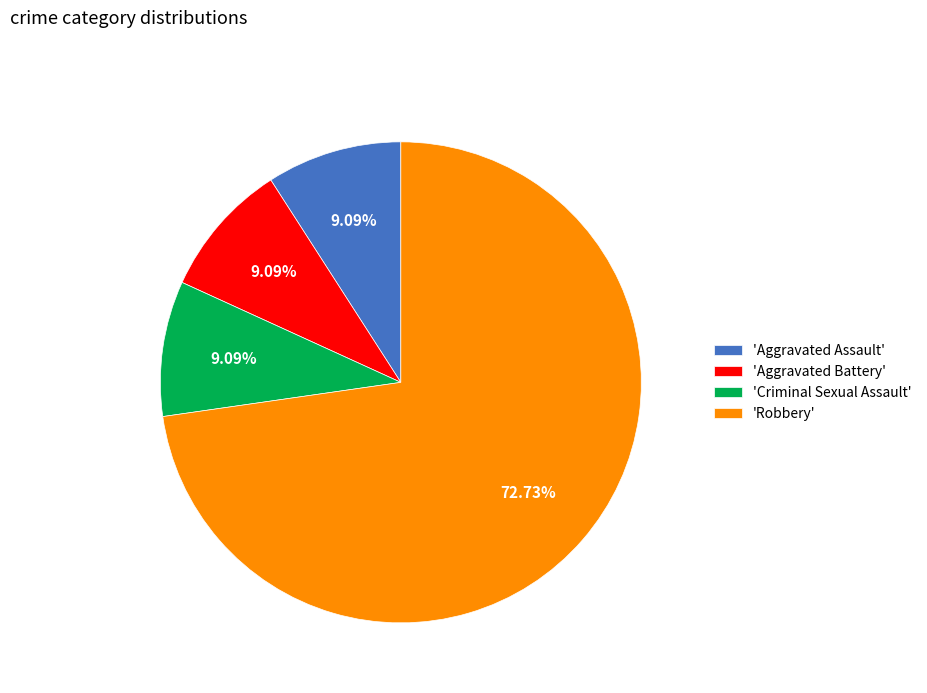

Is there any slice that represents more than half of the pie?

Yes